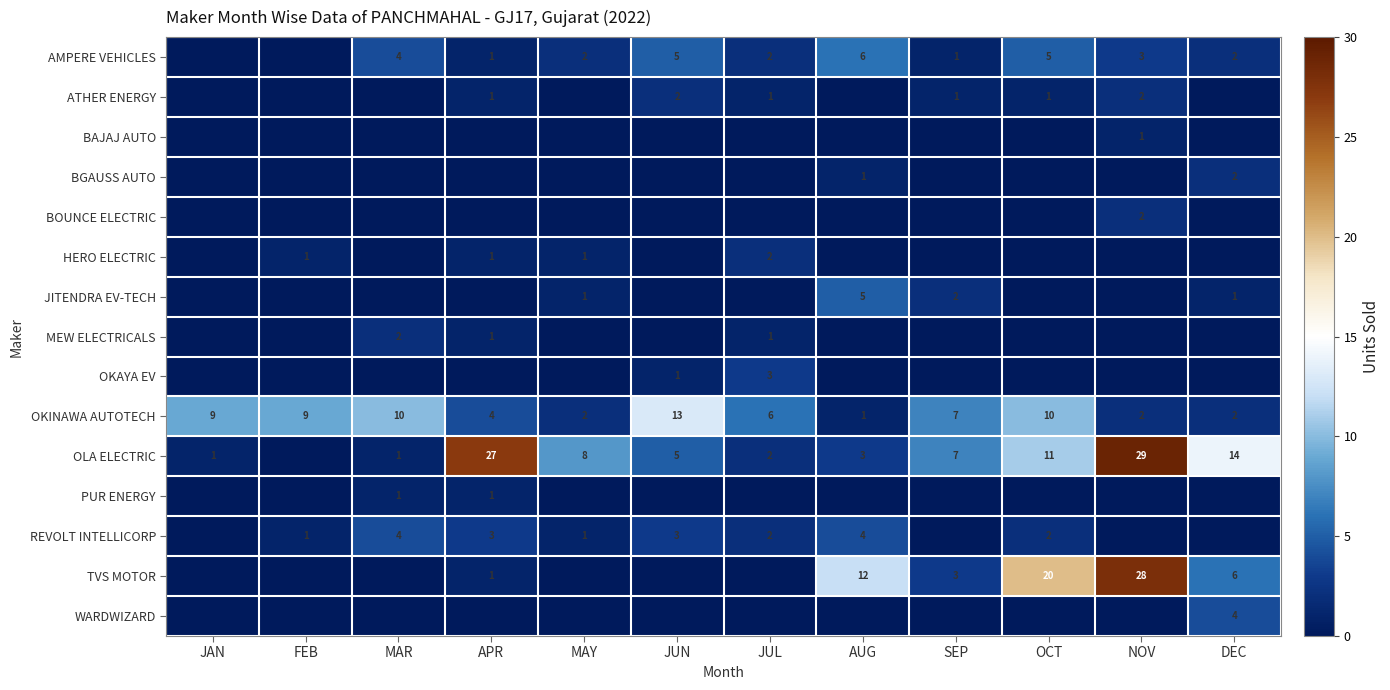

Where does the OKINAWA AUTOTECH series first go above 7?

JAN